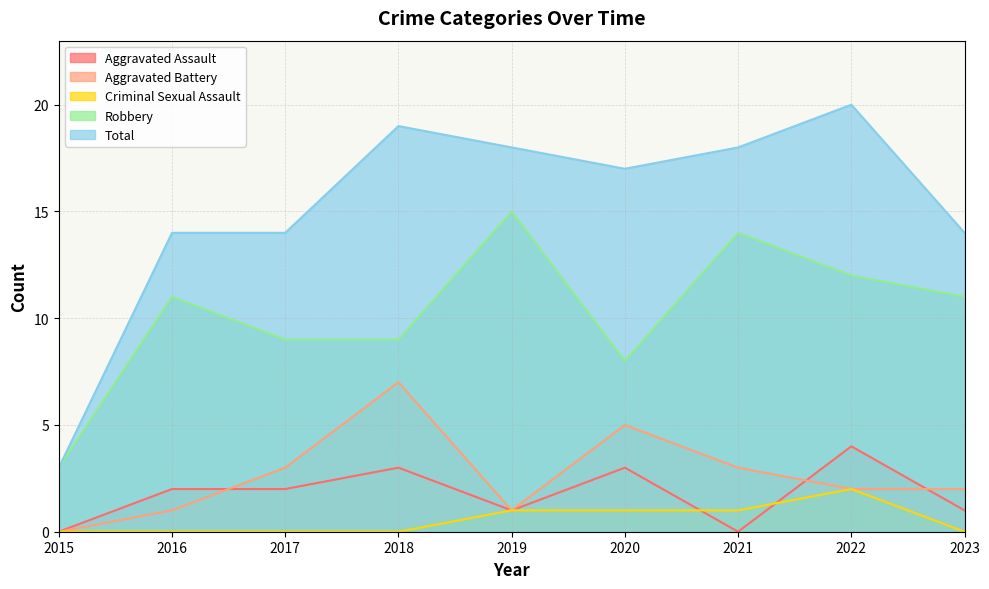

Which series has the largest range (max minus min)?

Total